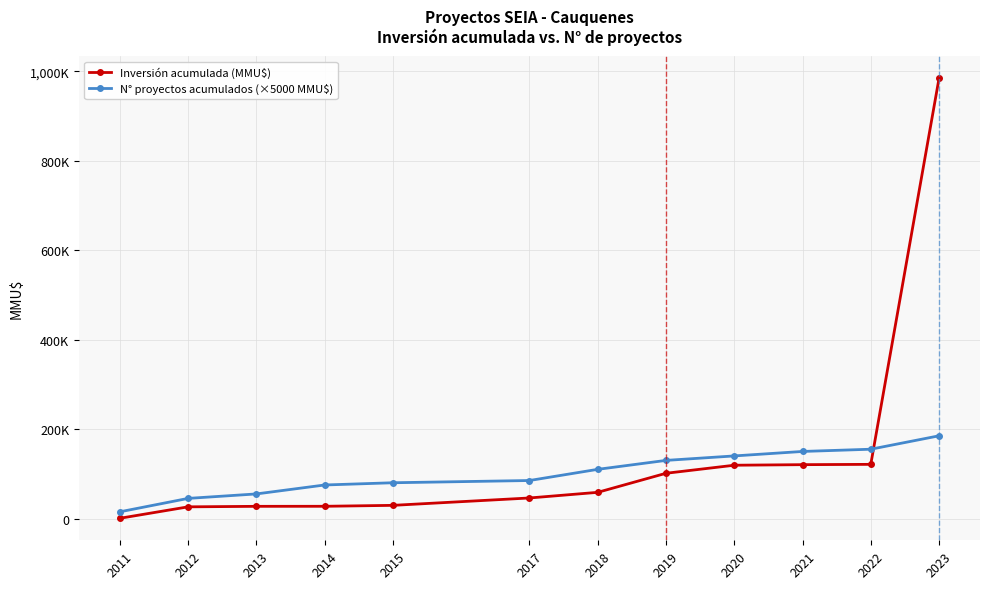

Where does the N° proyectos acumulados (×5000 MMU$) series first go above 110000?

2019